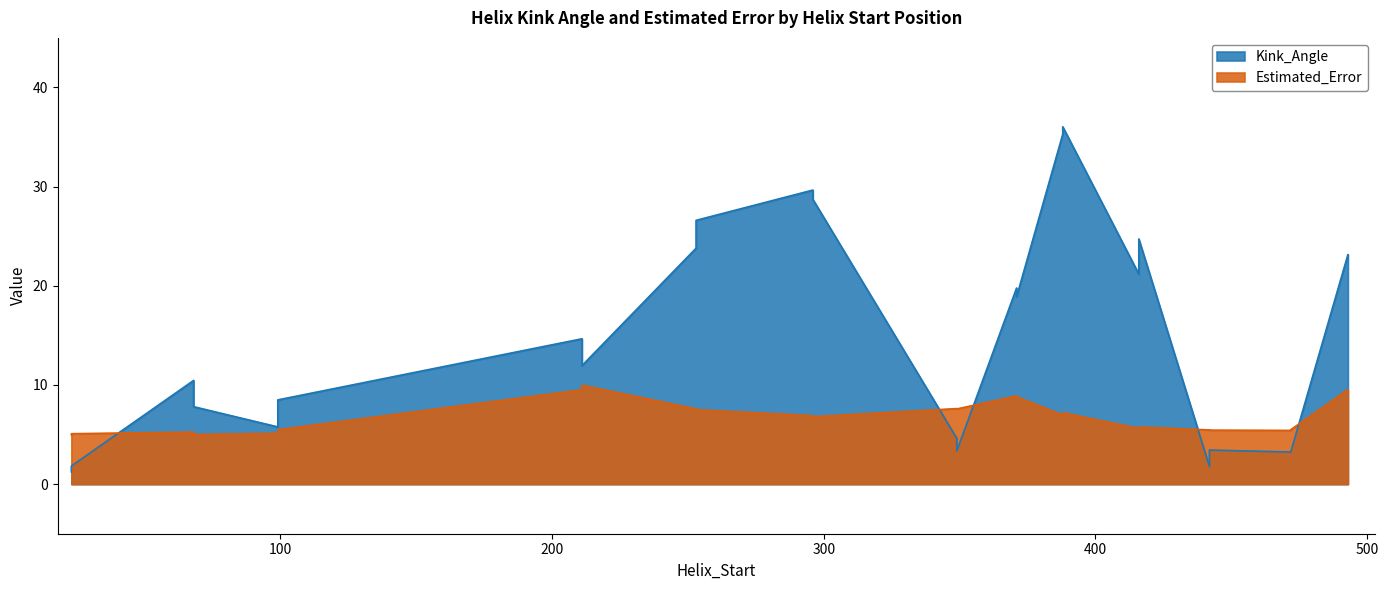

Between which two adjacent categories do Kink_Angle and Estimated_Error first intersect?

23 and 68